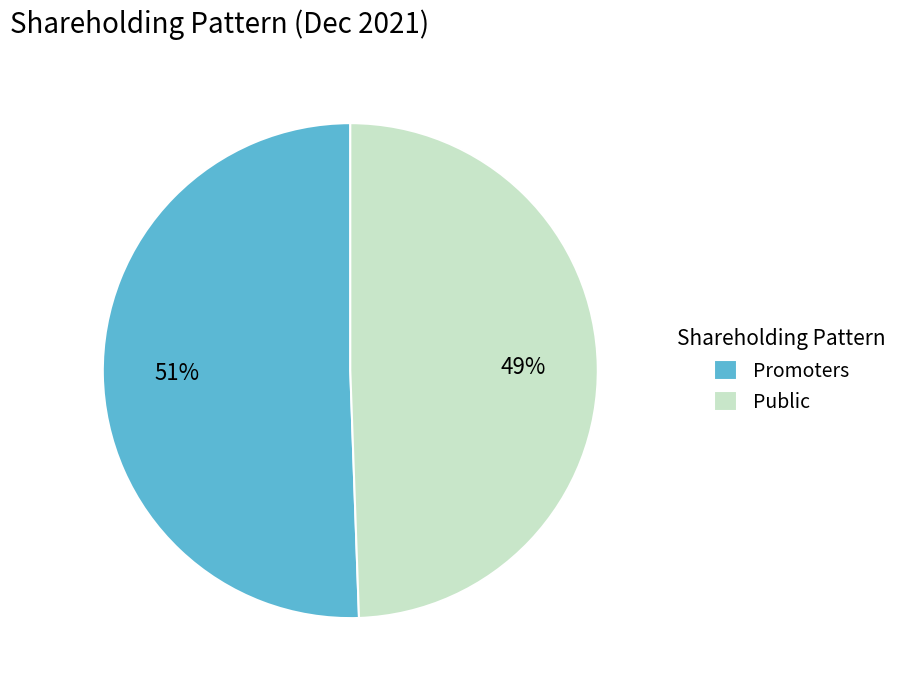

What is the largest slice in the pie chart?

Promoters